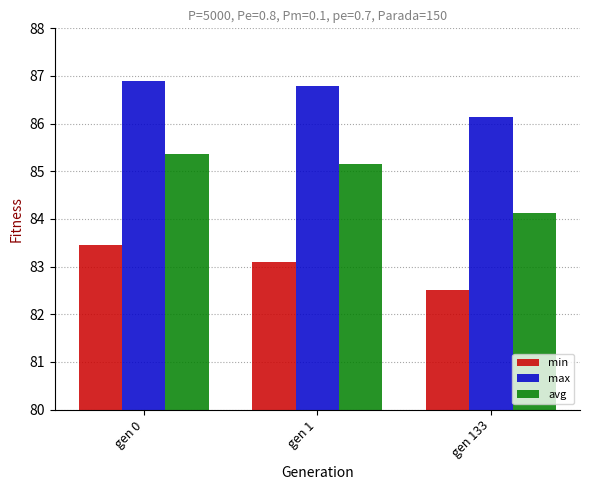

What is the value of the min bar at the 2nd from the left?

83.1